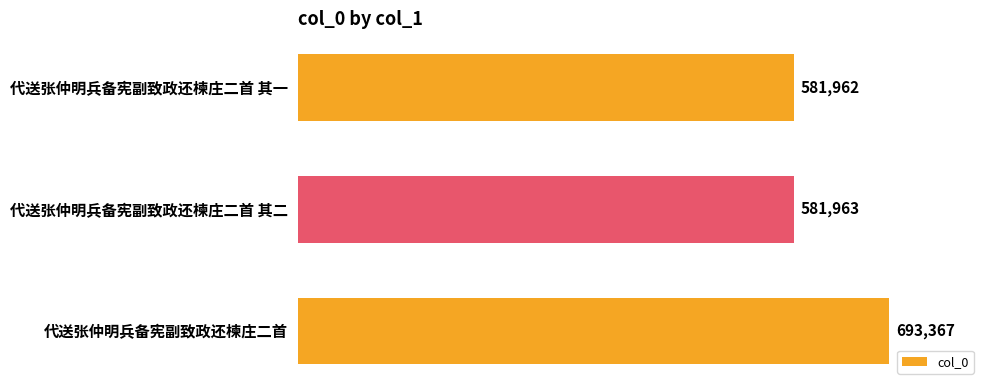

At which category does the chart reach its minimum across all series?

代送张仲明兵备宪副致政还楝庄二首 其一